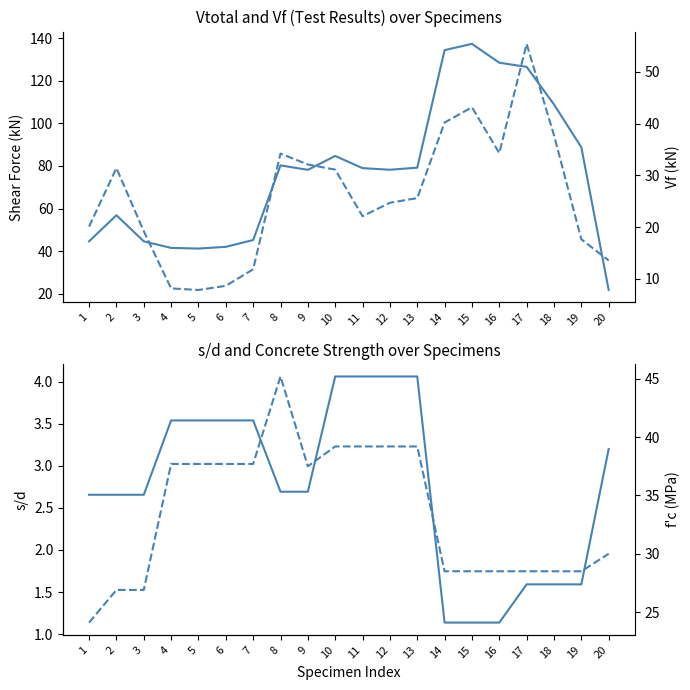

What is the value of the f'c point at the 1st from the left?

24.1